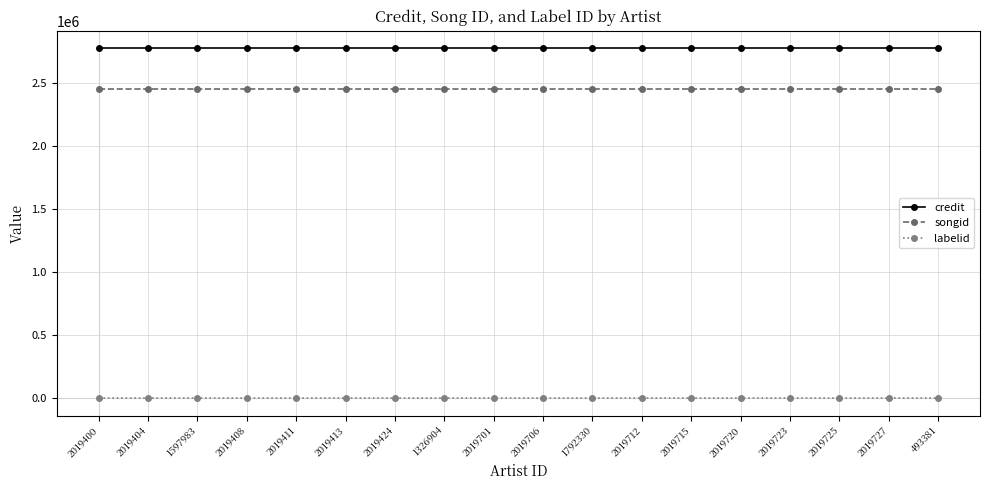

Does the chart display data point markers on the line(s)?

Yes